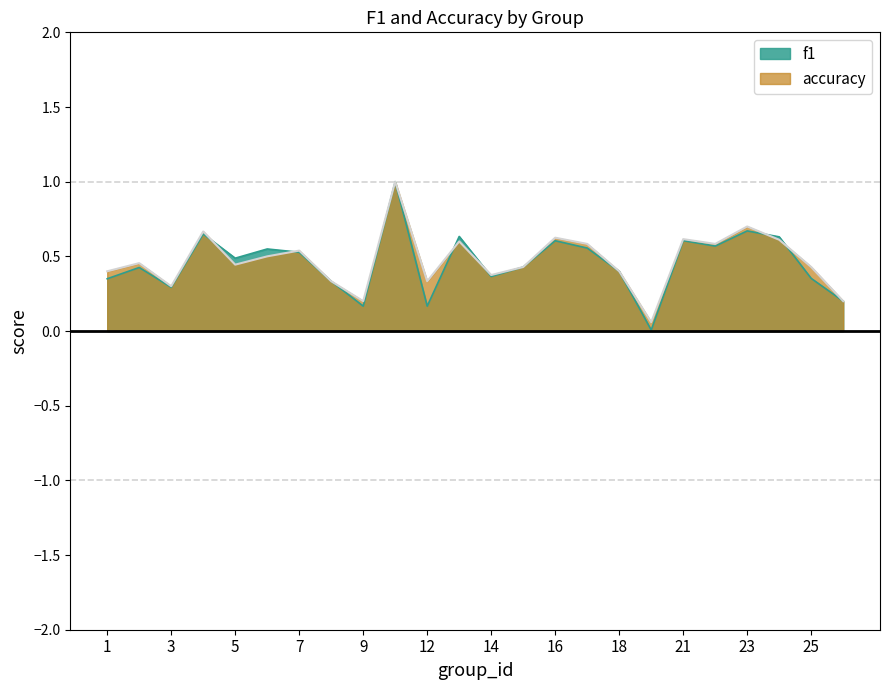

Count the number of categories in the chart.

24